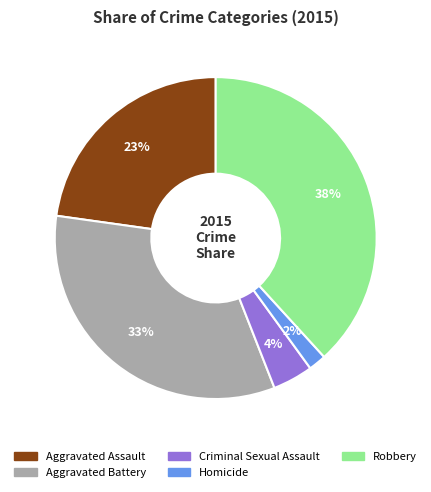

Is there any slice that represents more than half of the pie?

No